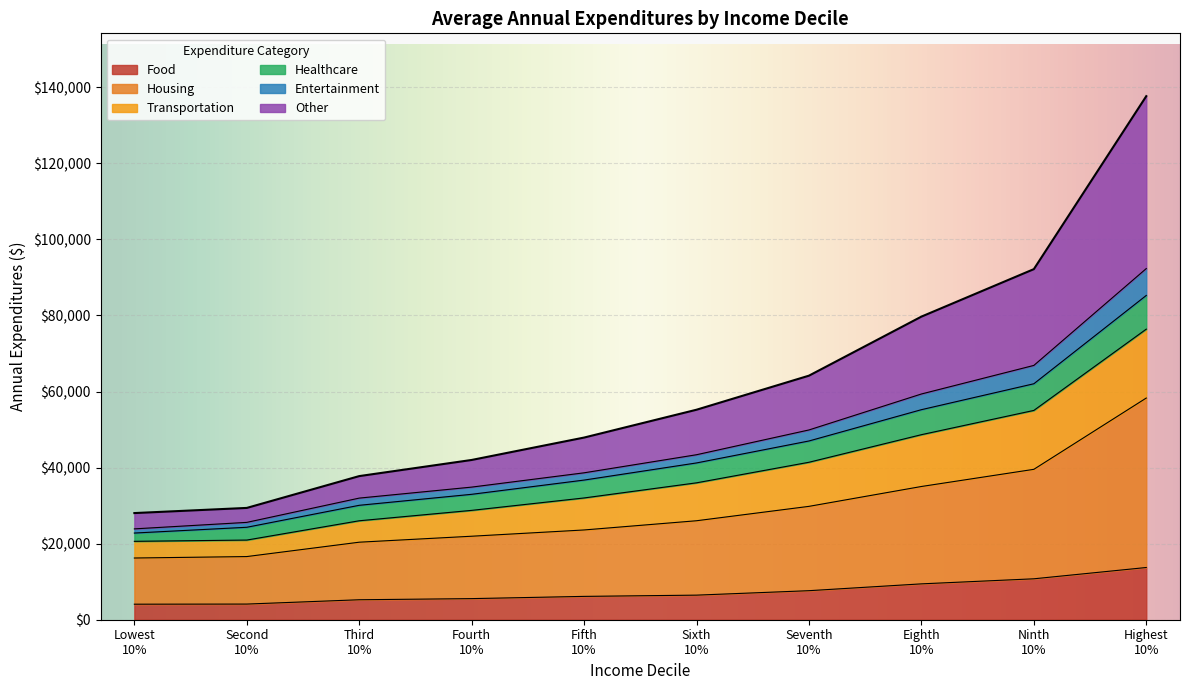

What is the minimum value for Food?

4082